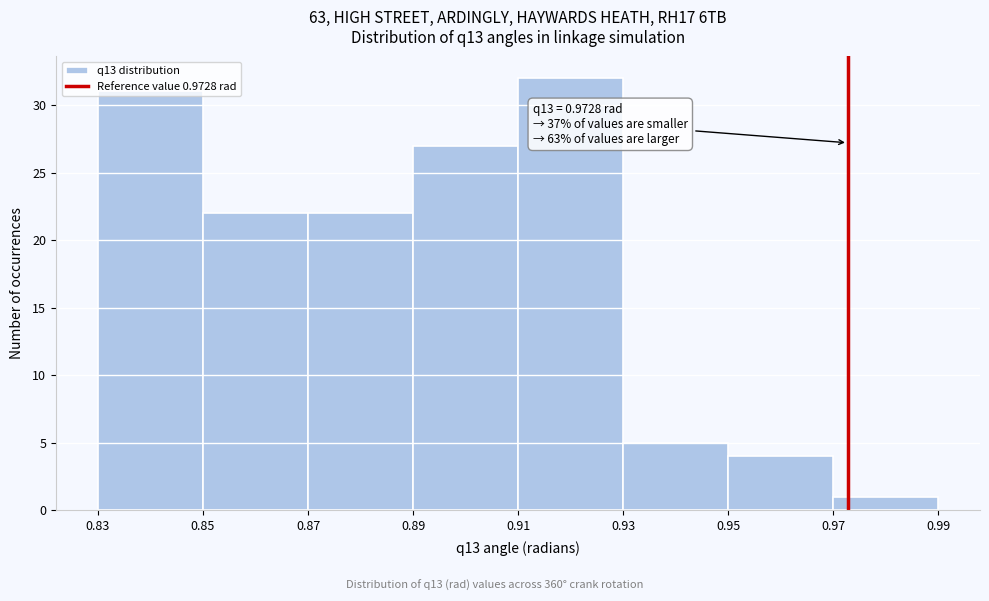

Which range on the x-axis has the tallest bar?

0.91 to 0.93